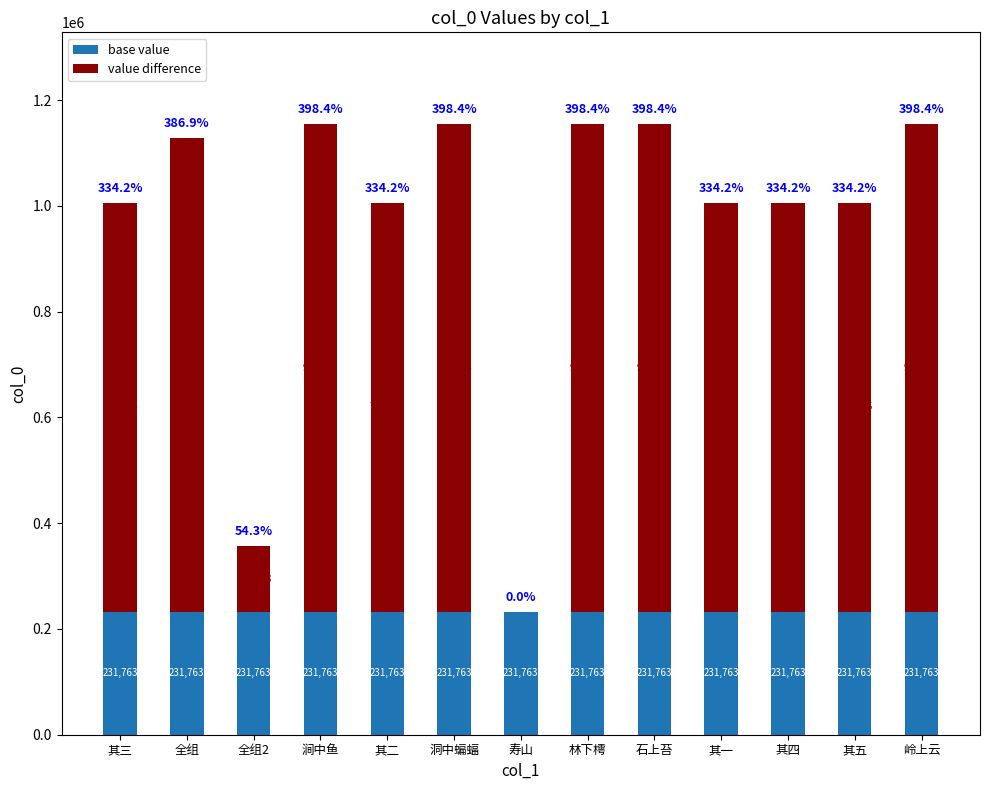

Are the bars grouped side by side (vs. stacked)?

No